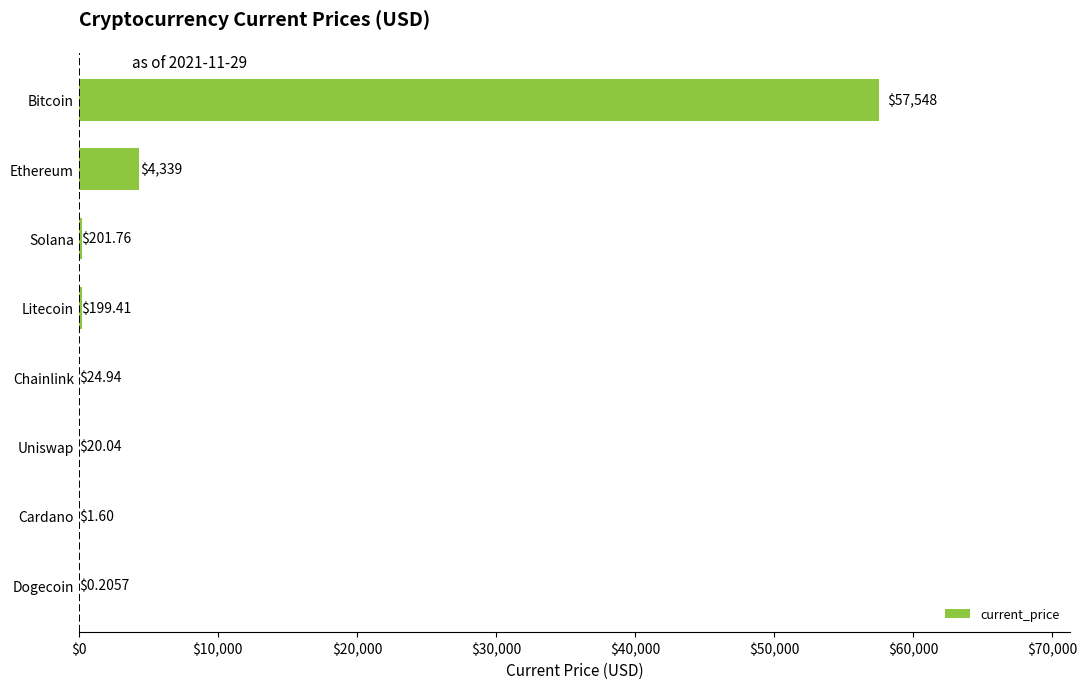

Where is the data nearest to the value 28774?

Ethereum